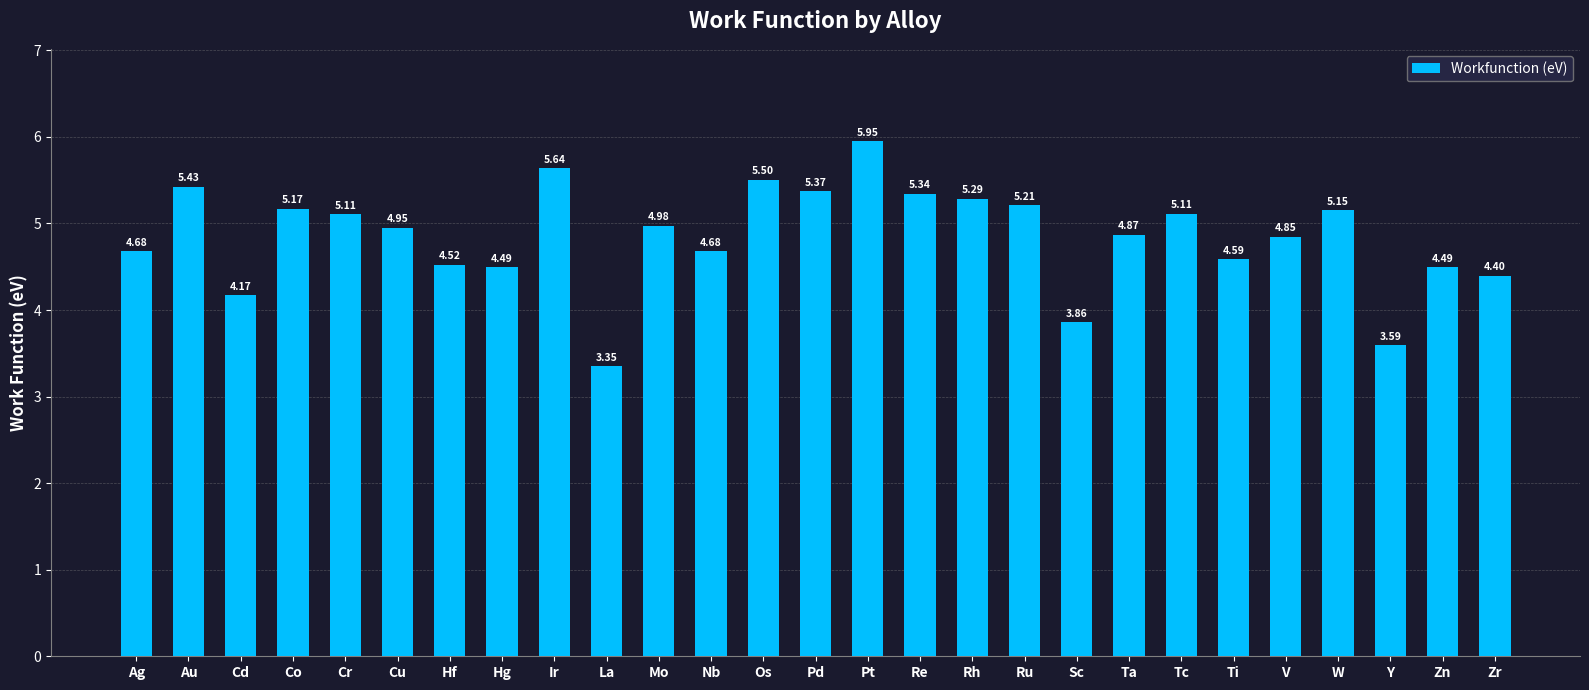

Which label corresponds to the smallest value in the chart?

La